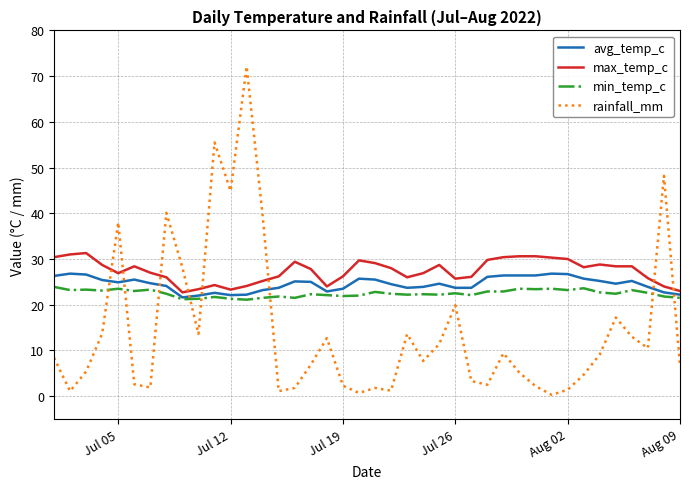

True or false: rainfall_mm and avg_temp_c cross at least once.

True